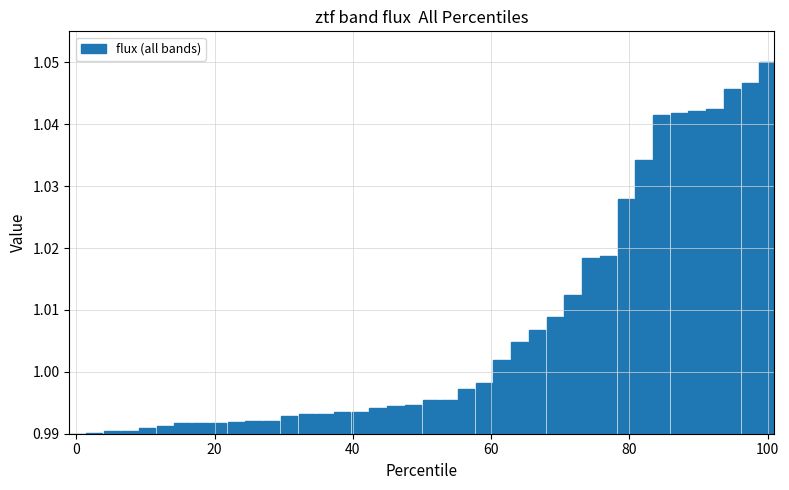

What is the difference between the maximum and minimum values?

0.1